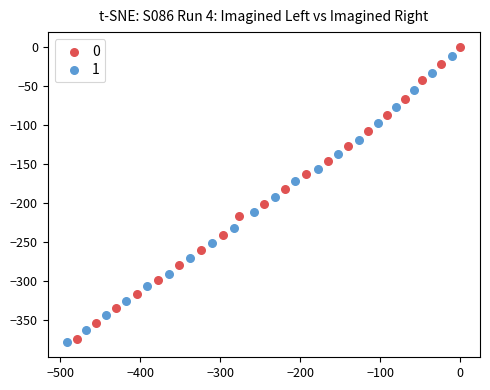

Which series reaches the minimum Y coordinate?

1